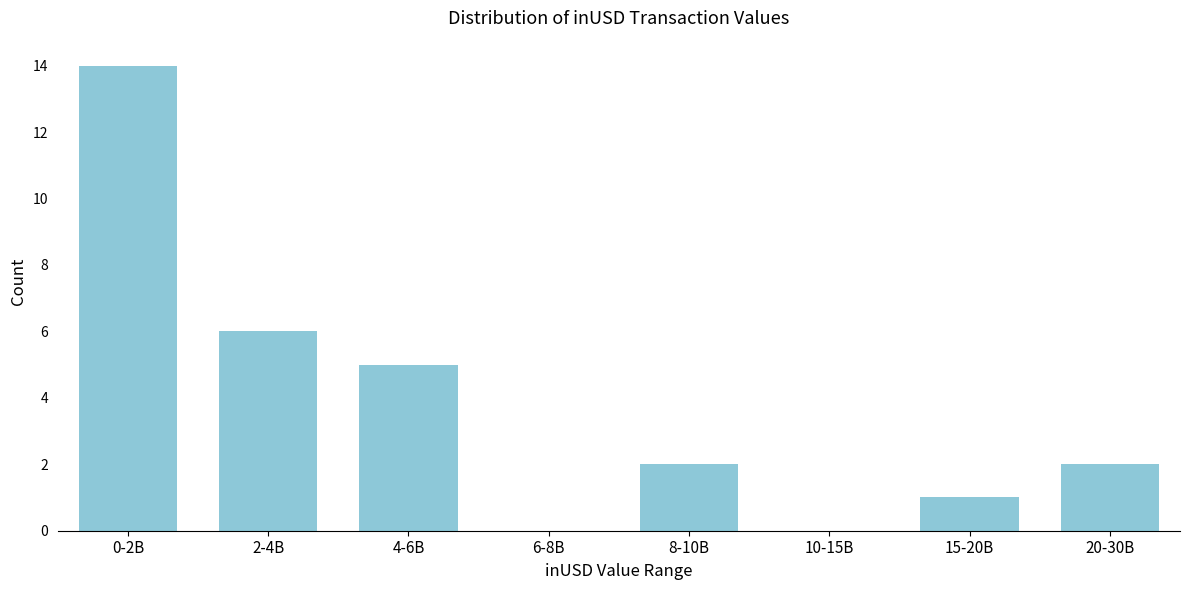

Reading left to right, transcribe all the data shown in this chart.

0-2B=14	2-4B=6	4-6B=5	6-8B=0	8-10B=2	10-15B=0	15-20B=1	20-30B=2